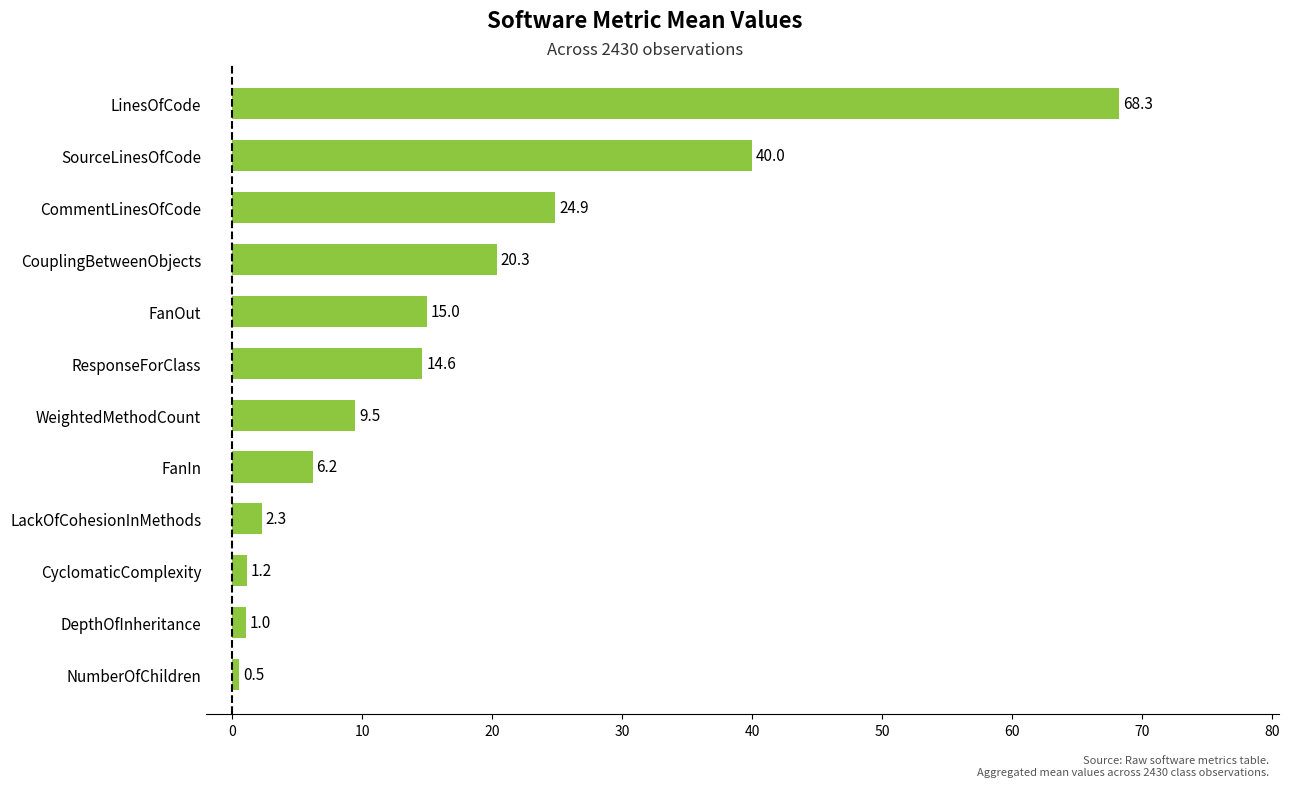

Reading bottom to top, list all the values displayed in this chart.

0.5	1.0	1.2	2.3	6.2	9.5	14.6	15.0	20.3	24.9	40.0	68.3